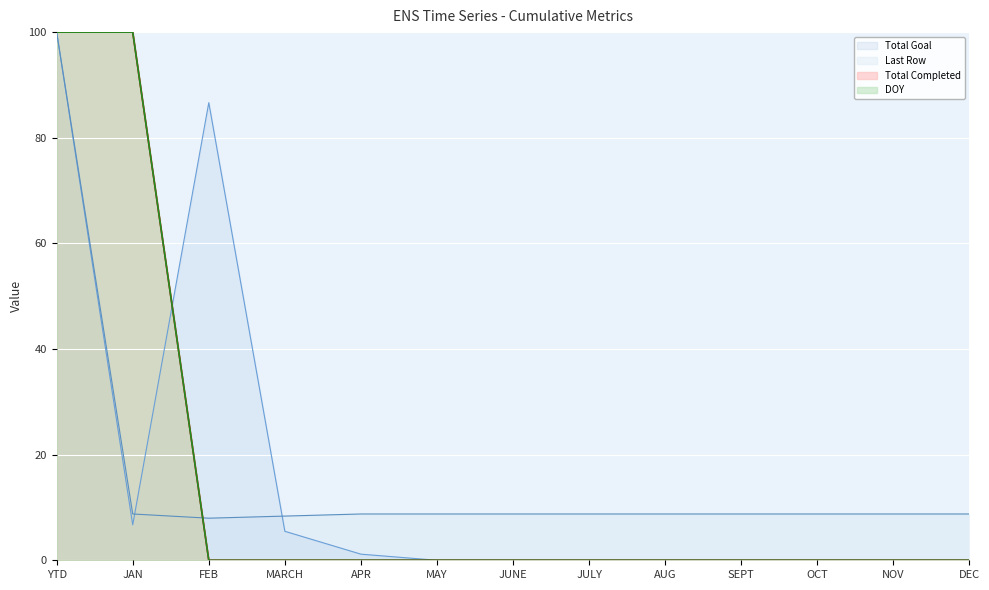

Does the chart display data point markers on the line(s)?

No